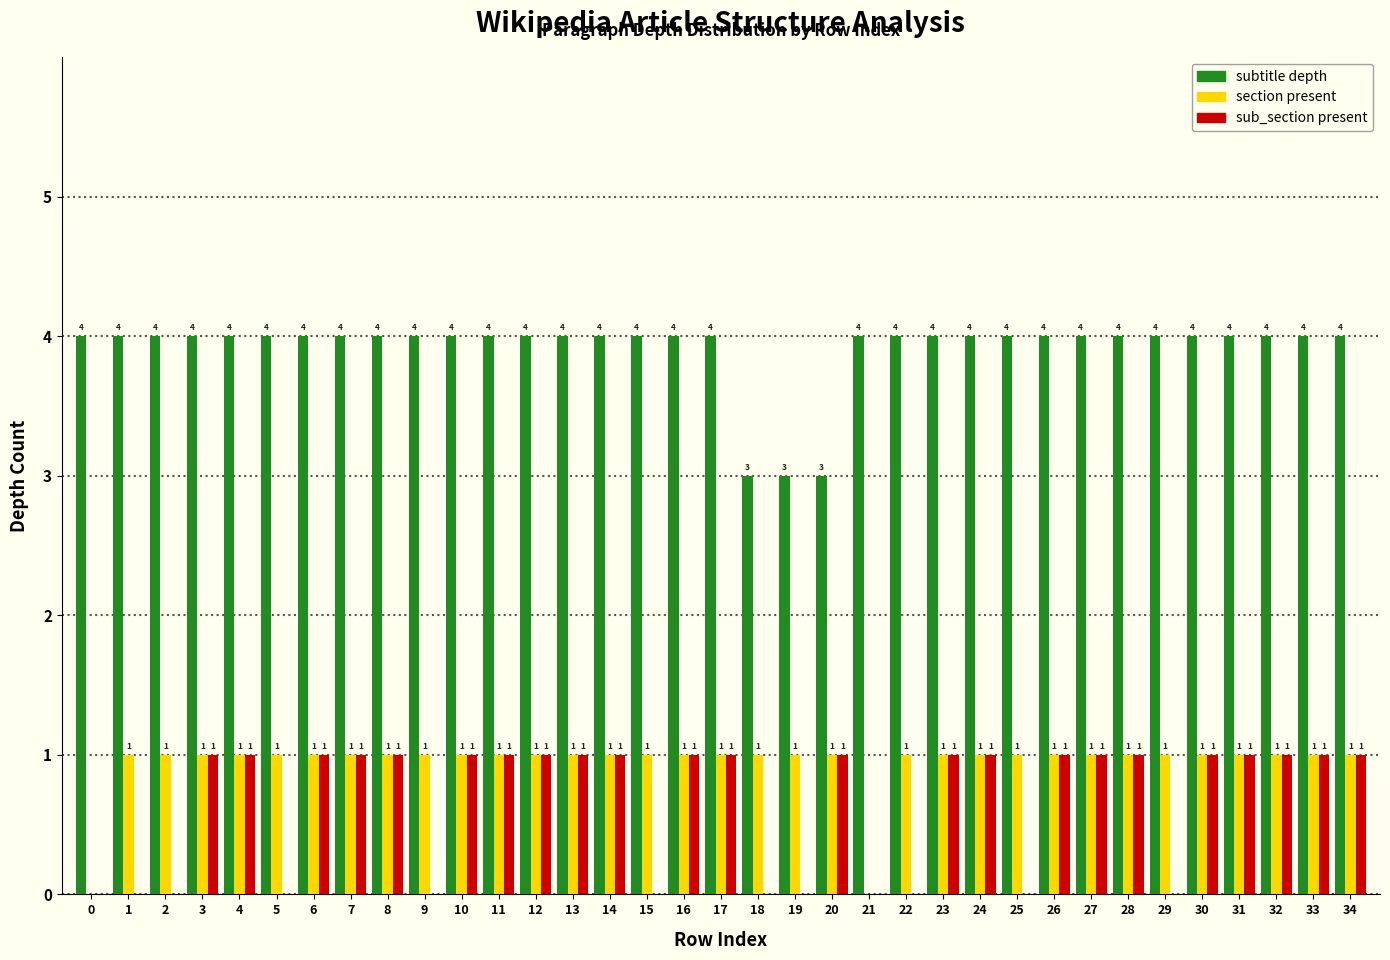

Reading left to right, extract all data points from this chart.

subtitle: 0=4	1=4	2=4	3=4	4=4	5=4	6=4	7=4	8=4	9=4	10=4	11=4	12=4	13=4	14=4	15=4	16=4	17=4	18=3	19=3	20=3	21=4	22=4	23=4	24=4	25=4	26=4	27=4	28=4	29=4	30=4	31=4	32=4	33=4	34=4
section: 0=0	1=1	2=1	3=1	4=1	5=1	6=1	7=1	8=1	9=1	10=1	11=1	12=1	13=1	14=1	15=1	16=1	17=1	18=1	19=1	20=1	21=0	22=1	23=1	24=1	25=1	26=1	27=1	28=1	29=1	30=1	31=1	32=1	33=1	34=1
sub_section: 0=0	1=0	2=0	3=1	4=1	5=0	6=1	7=1	8=1	9=0	10=1	11=1	12=1	13=1	14=1	15=0	16=1	17=1	18=0	19=0	20=1	21=0	22=0	23=1	24=1	25=0	26=1	27=1	28=1	29=0	30=1	31=1	32=1	33=1	34=1